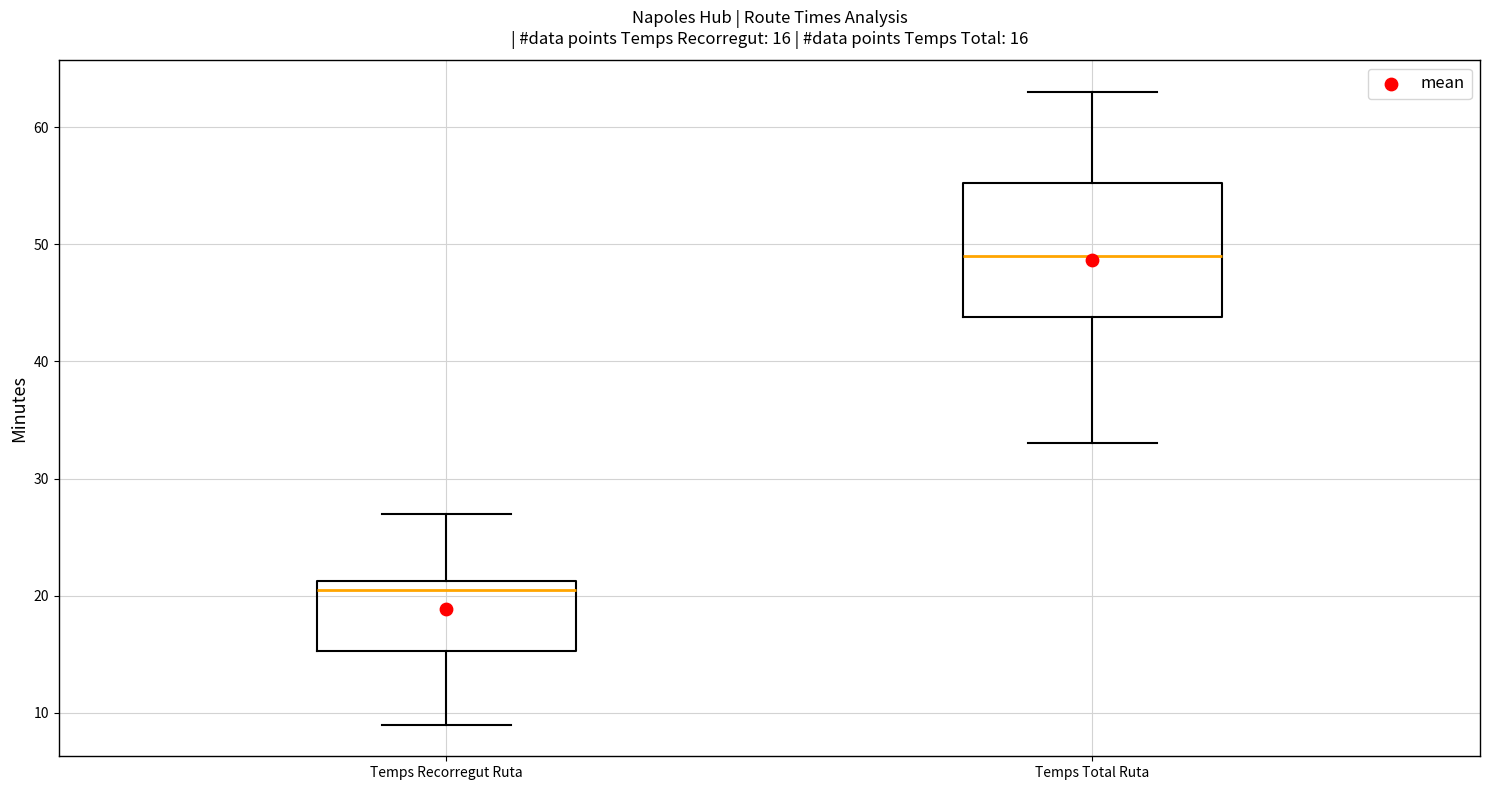

Which box has the highest median line?

Temps Total Ruta